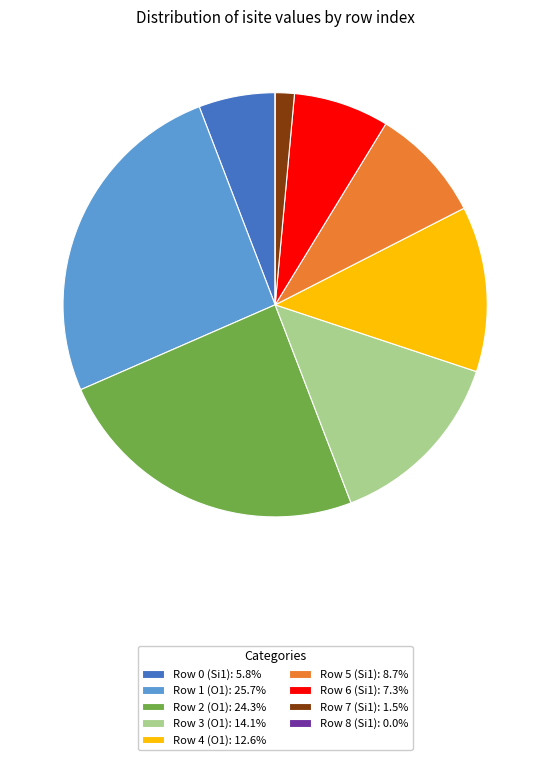

Do Row 6 (Si1): 7.3% and Row 3 (O1): 14.1% together represent more than half of the pie?

No